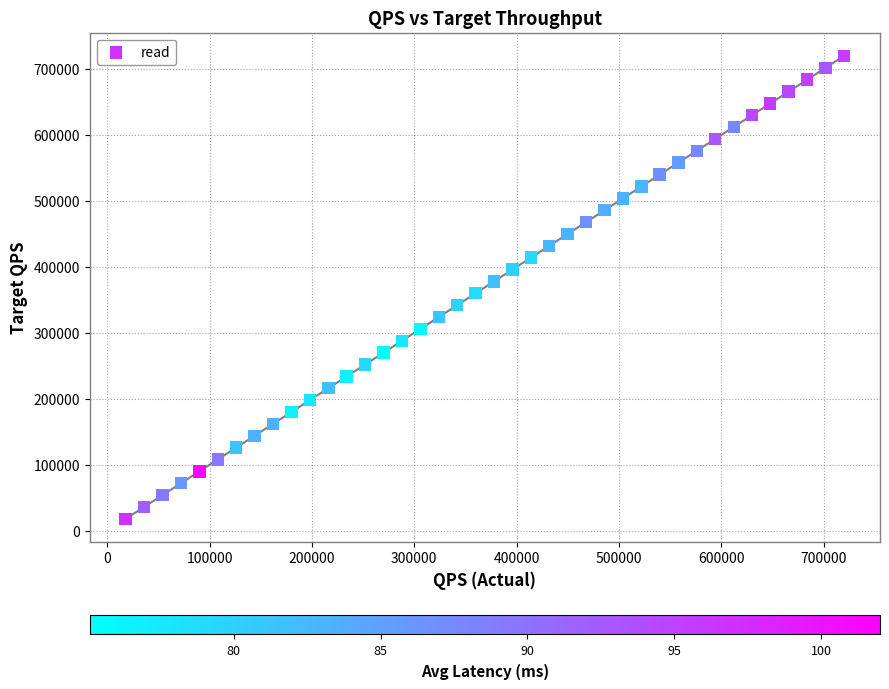

What is the range of Y values (max minus min)?

702000